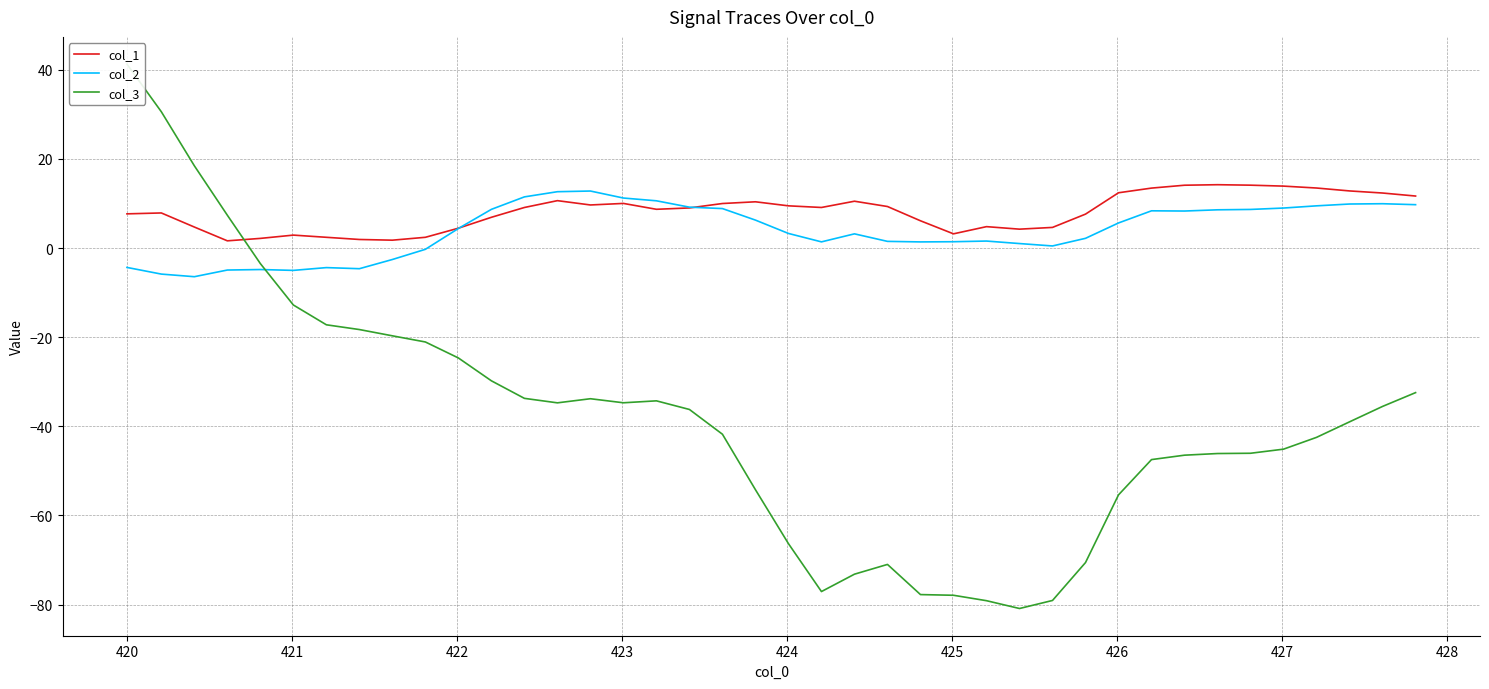

List the series in order of their peak value, highest first.

col_3, col_1, col_2